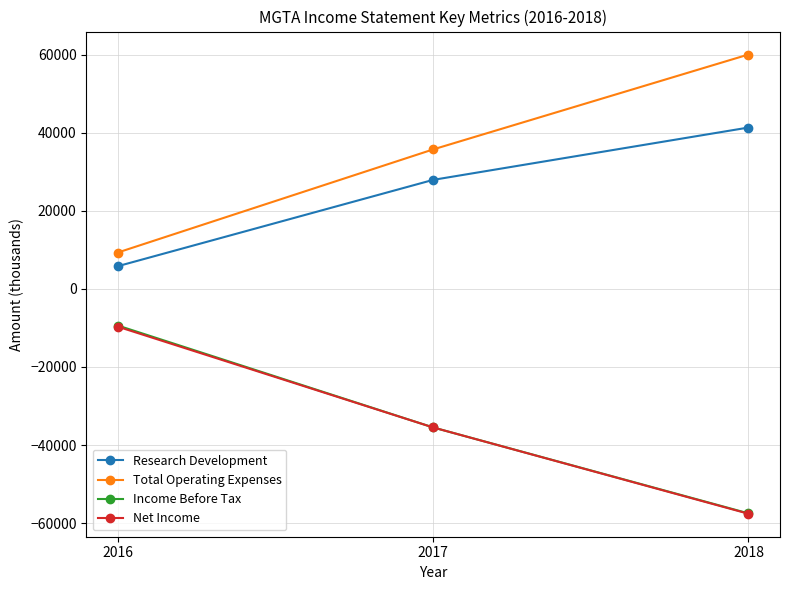

What is the difference between the highest and lowest values at 2016?

19000